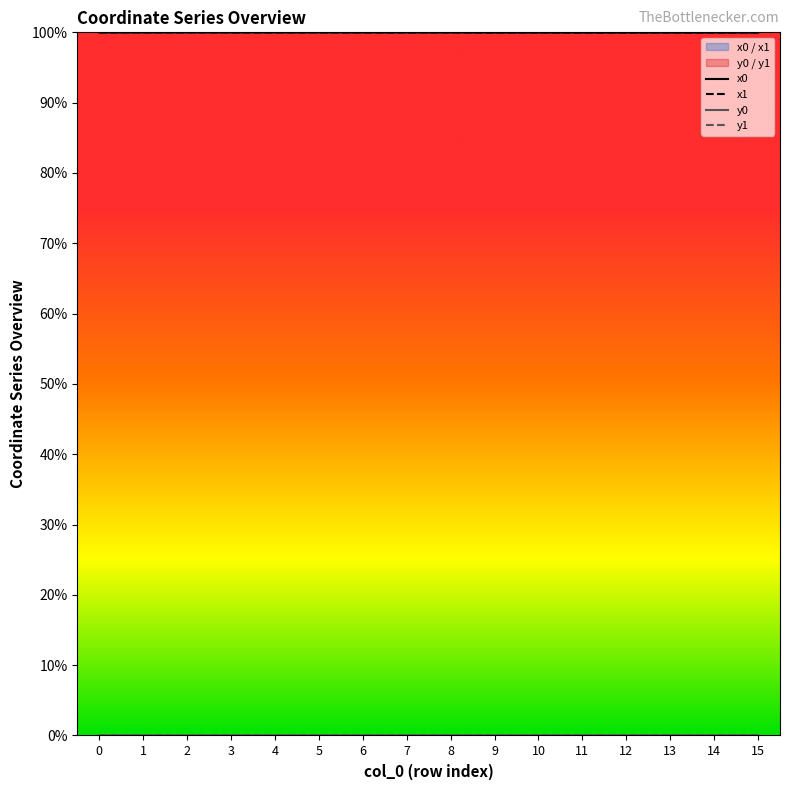

Which series has the largest total across all categories?

x1